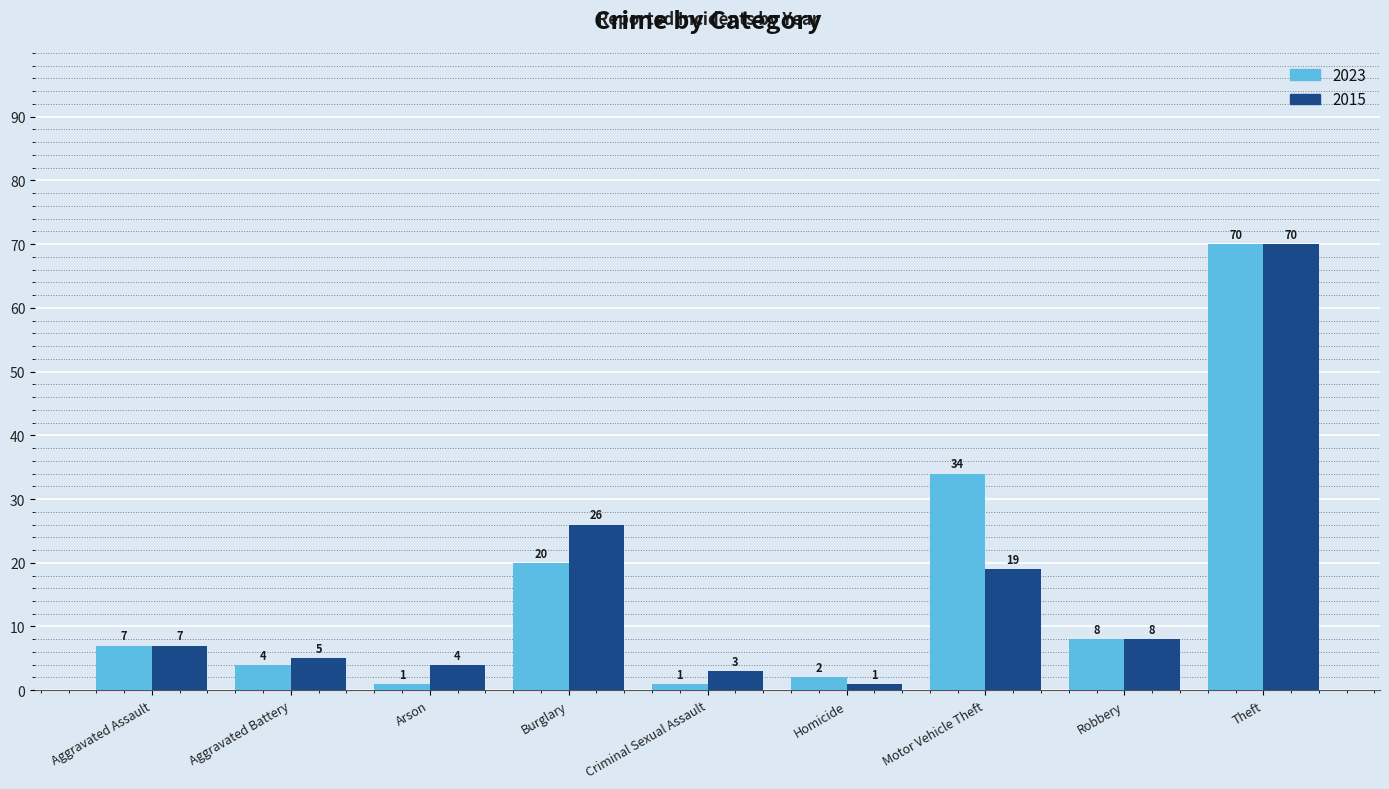

Which series has the largest total across all categories?

2023